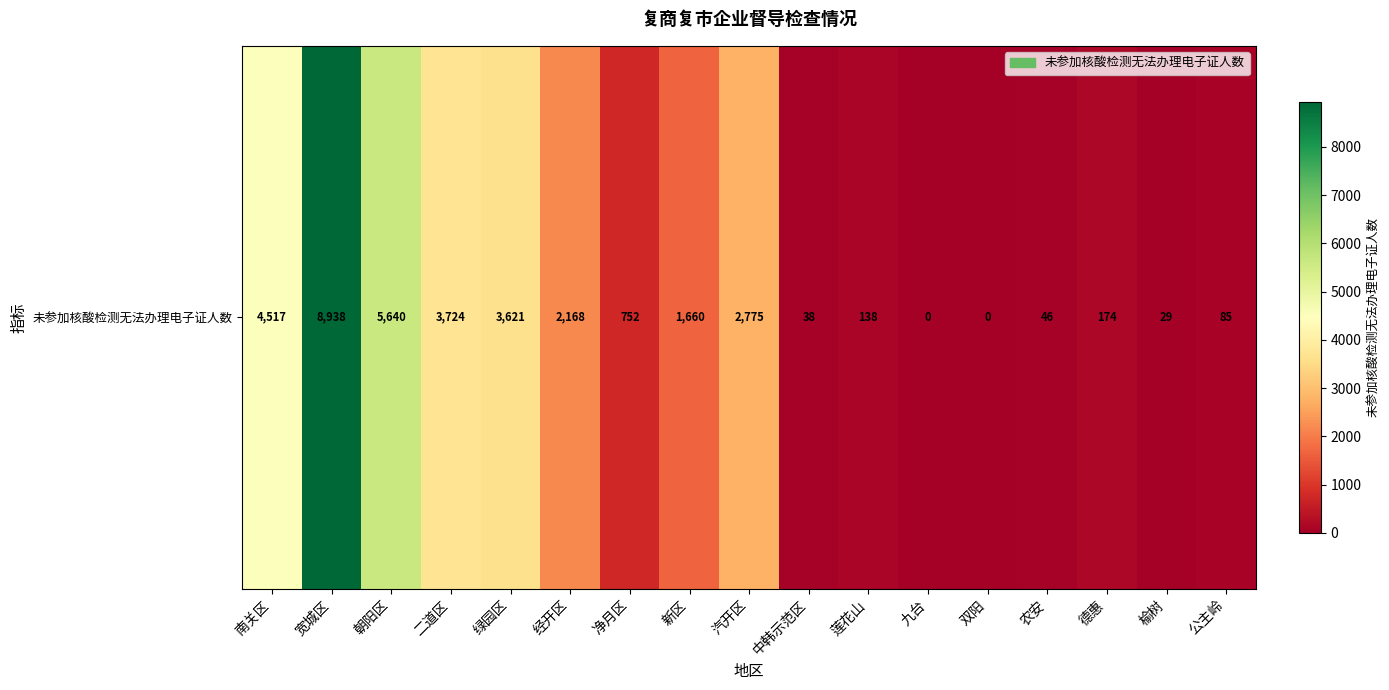

Where is the data nearest to the value 4469?

南关区